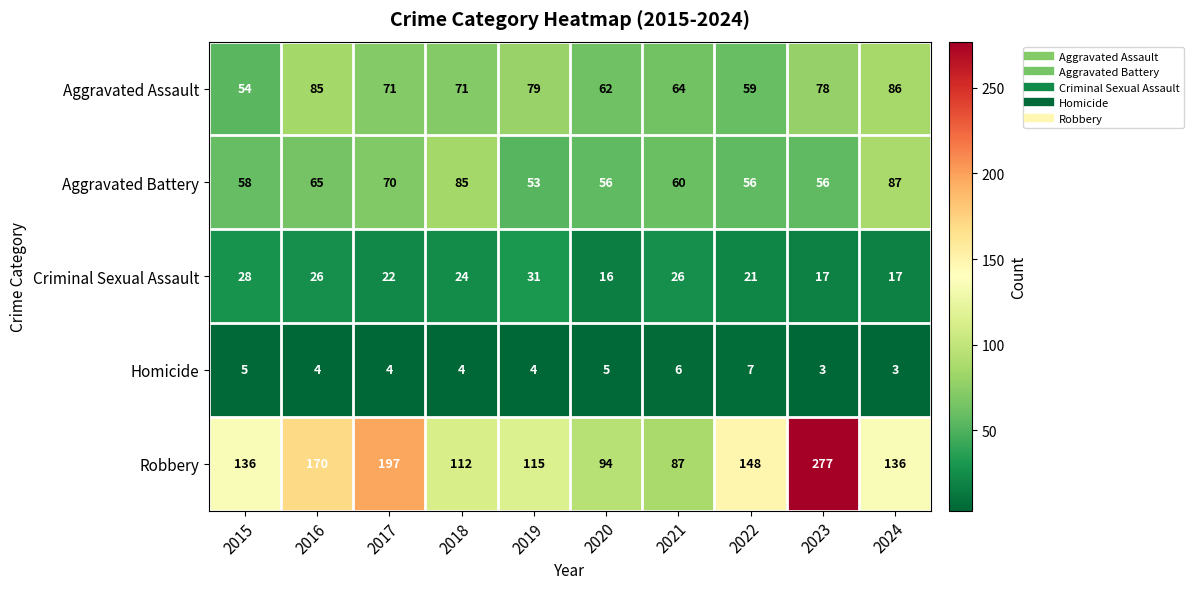

Which category has the highest value across all series?

2023